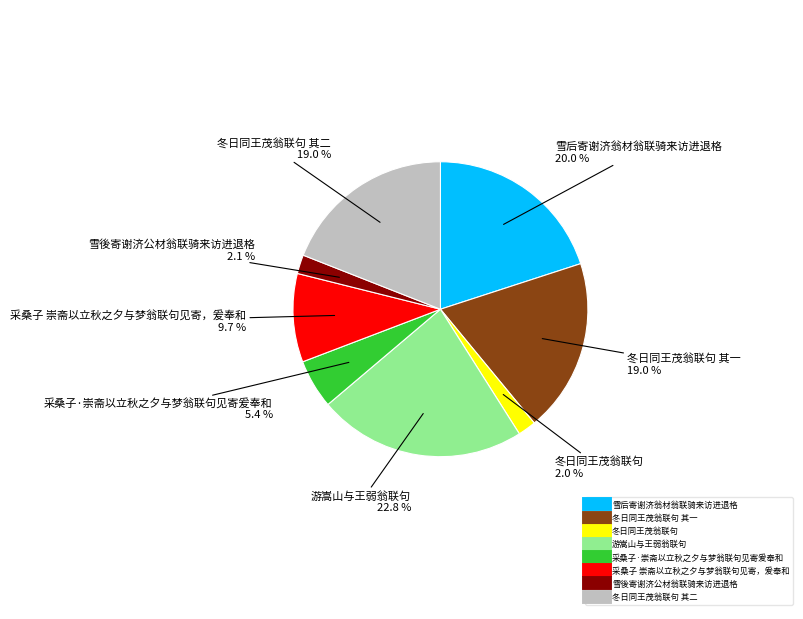

Is there any slice that represents more than half of the pie?

No